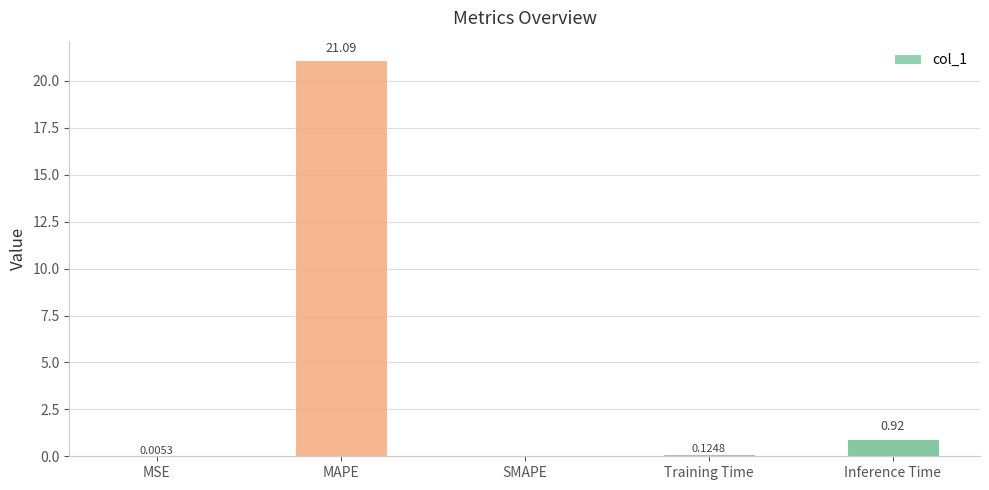

What is the change in value from MSE to Inference Time?

+0.9